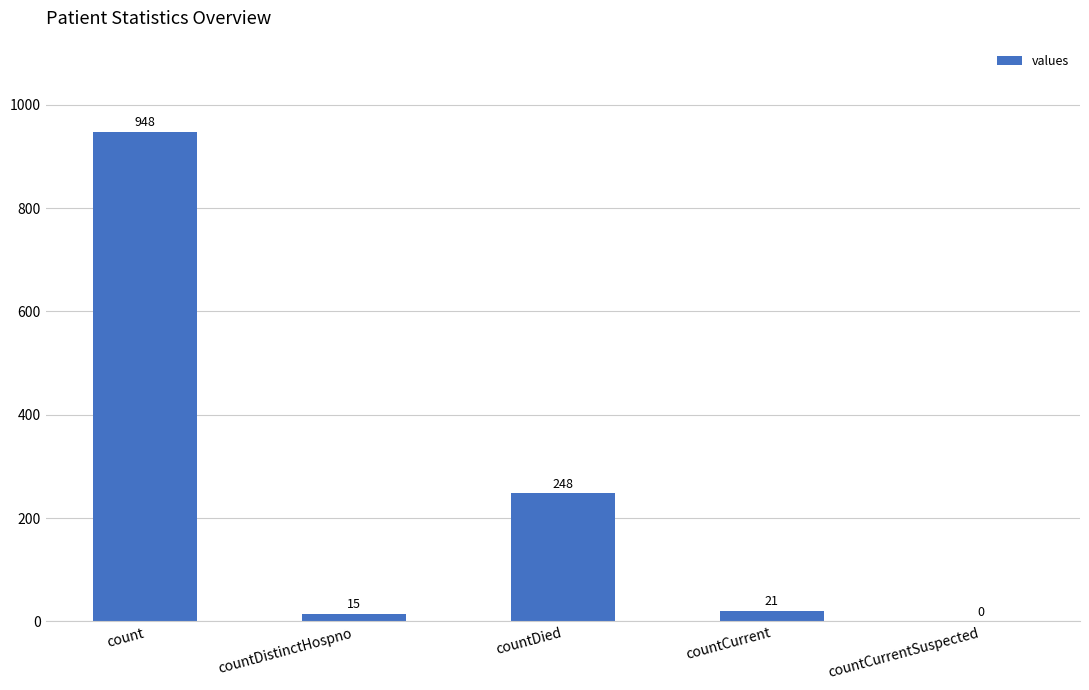

Between countCurrent and countDistinctHospno, which is larger?

countCurrent